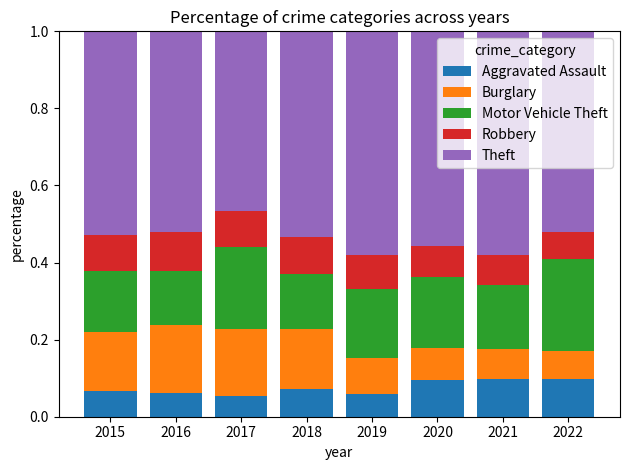

What is the total value across all series at 2019?

1.0